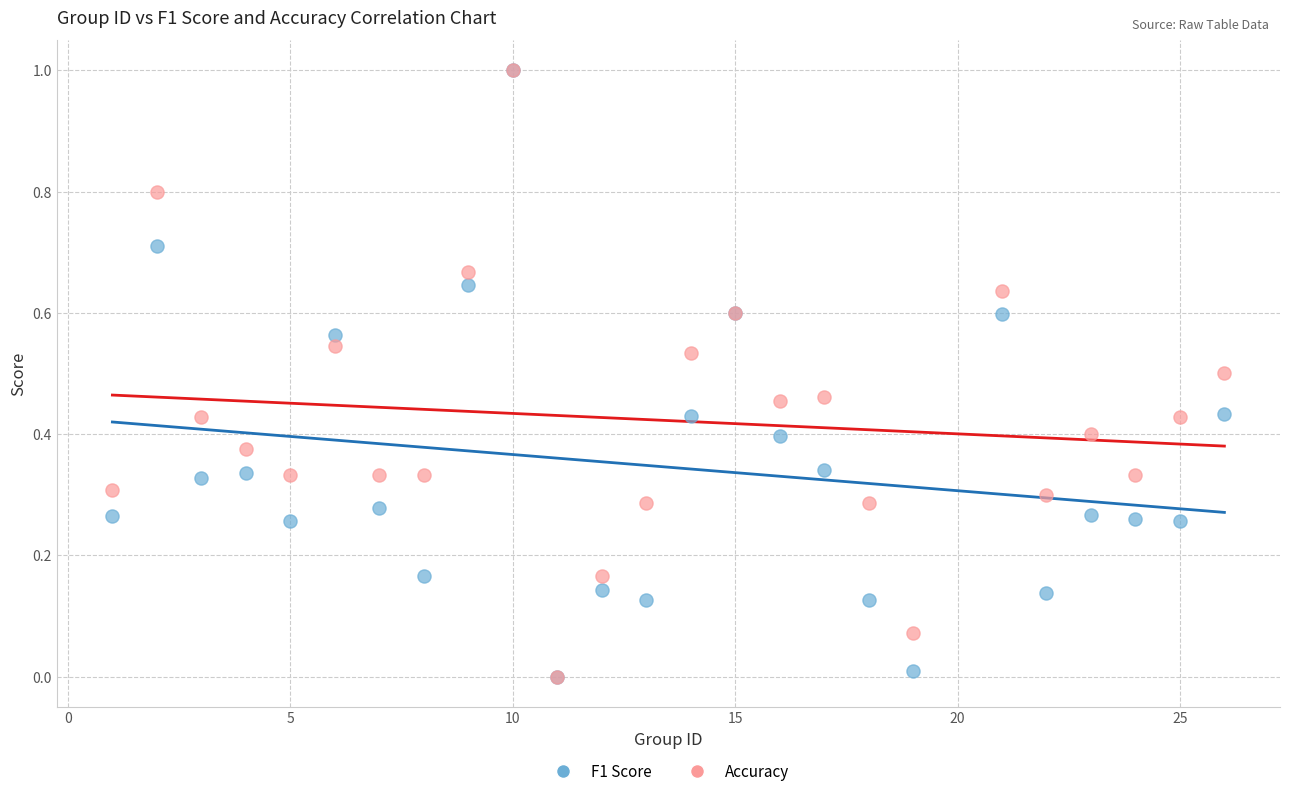

What are all the series names shown in the legend?

F1 Score, Accuracy